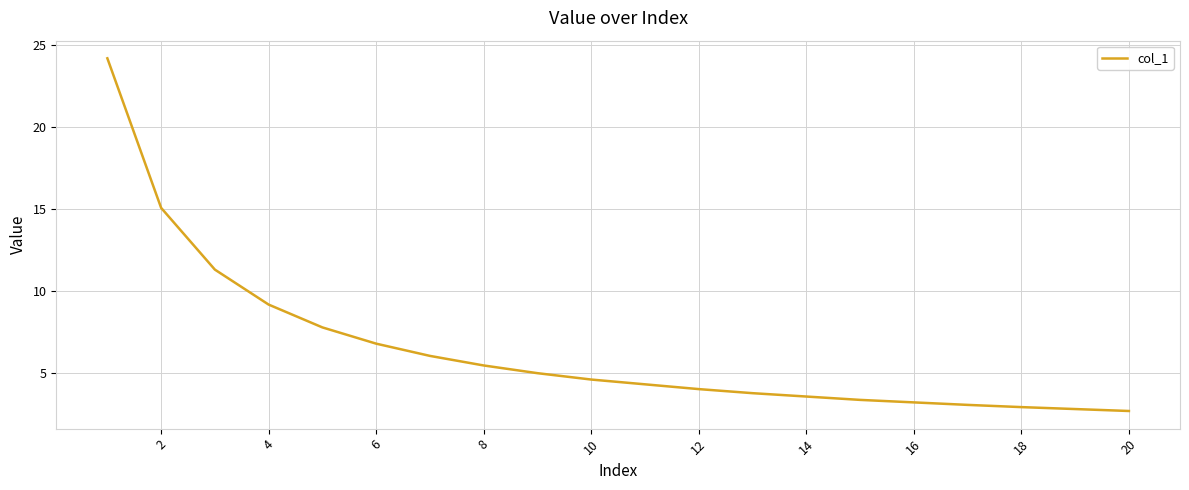

What is the difference between the maximum and minimum values?

21.5